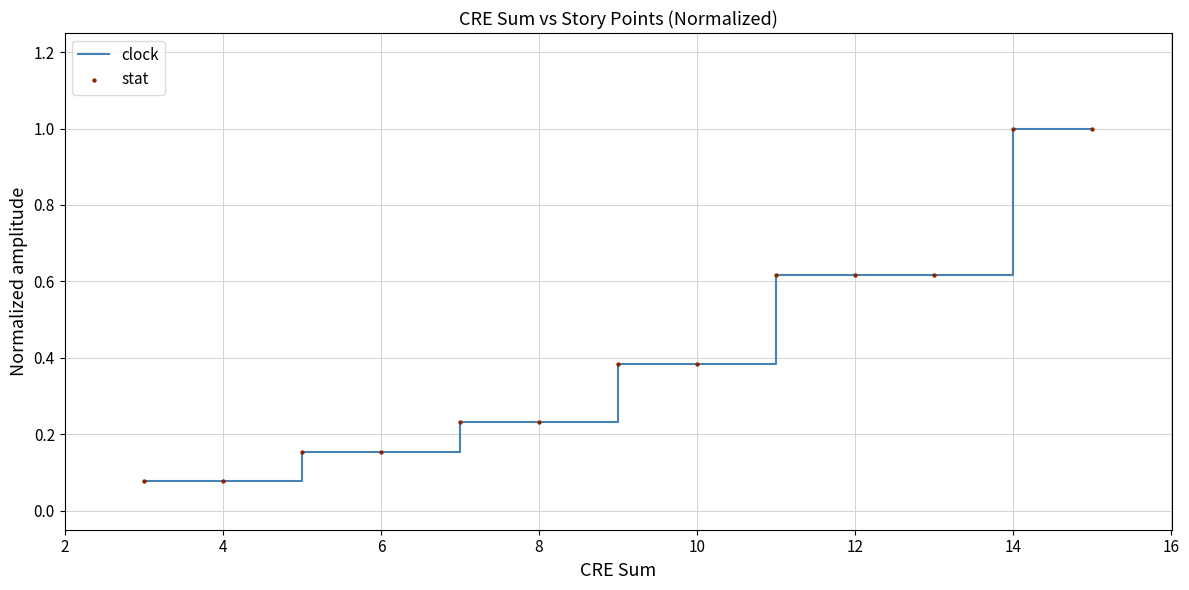

What is the difference between the maximum and minimum values?

0.9